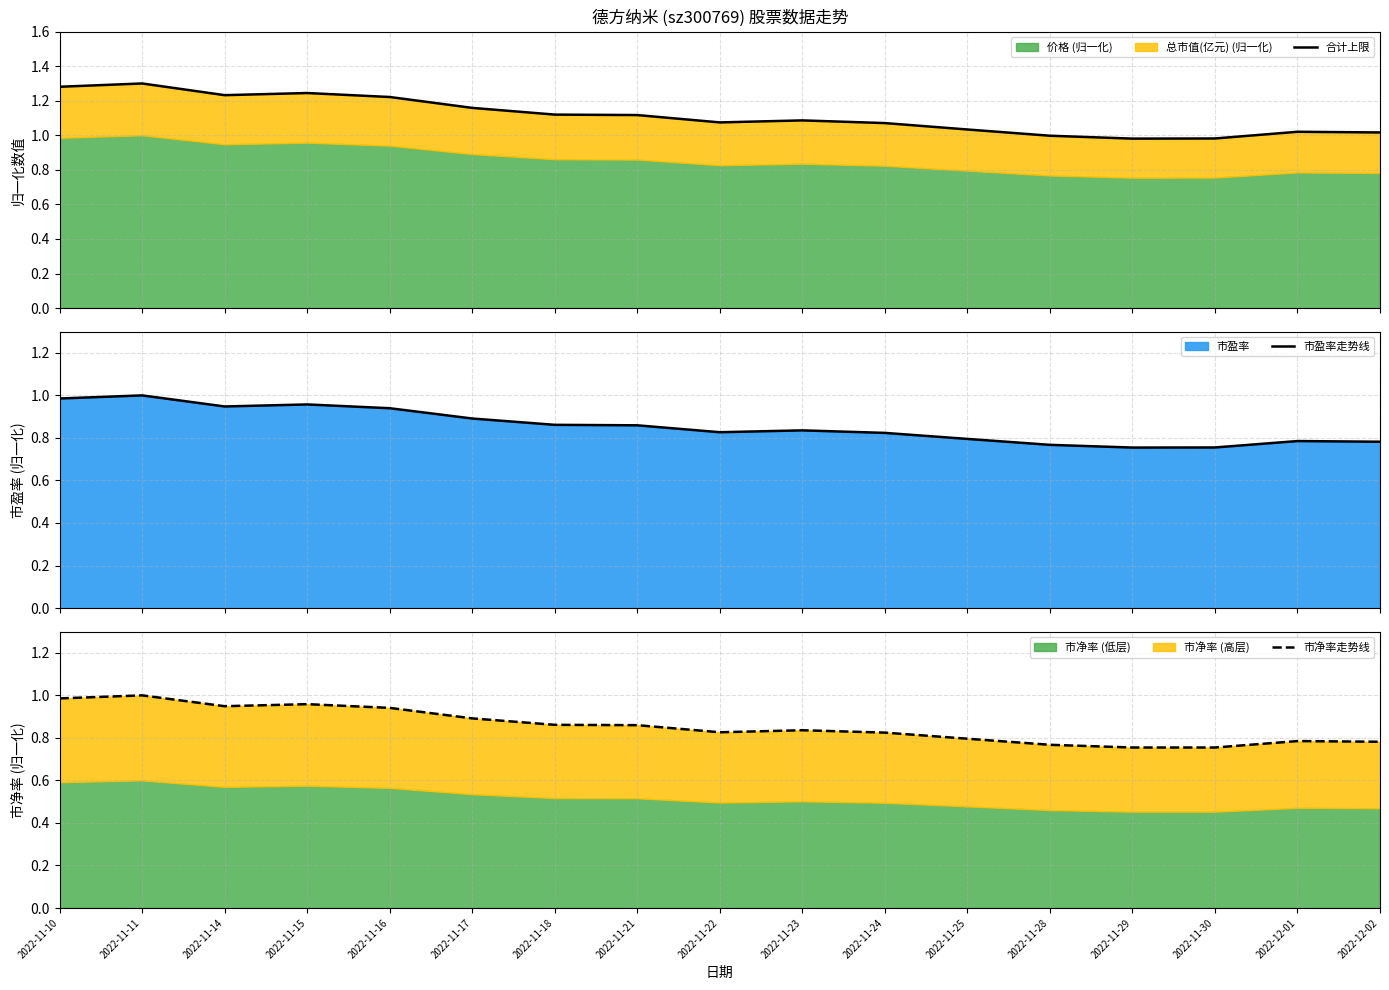

True or false: 市盈率走势线 and 市净率走势线 intersect in this chart.

True